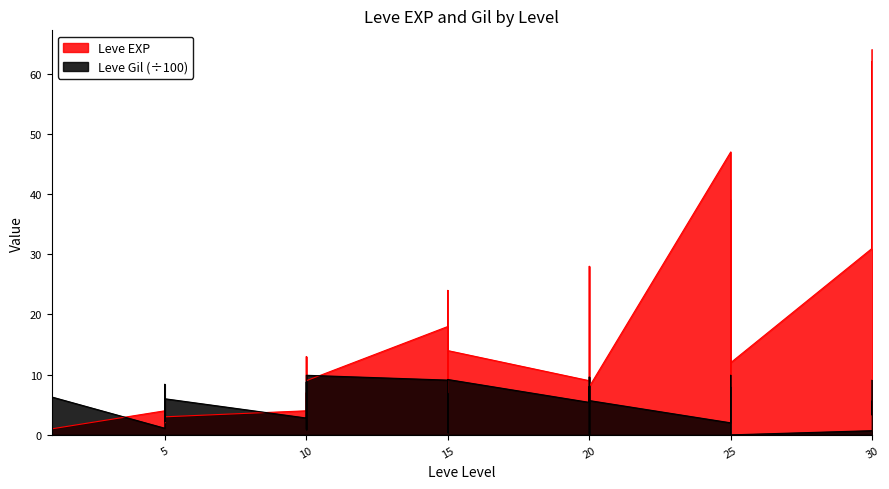

What is the difference between the Leve Gil values at 20 and 1?

3.3